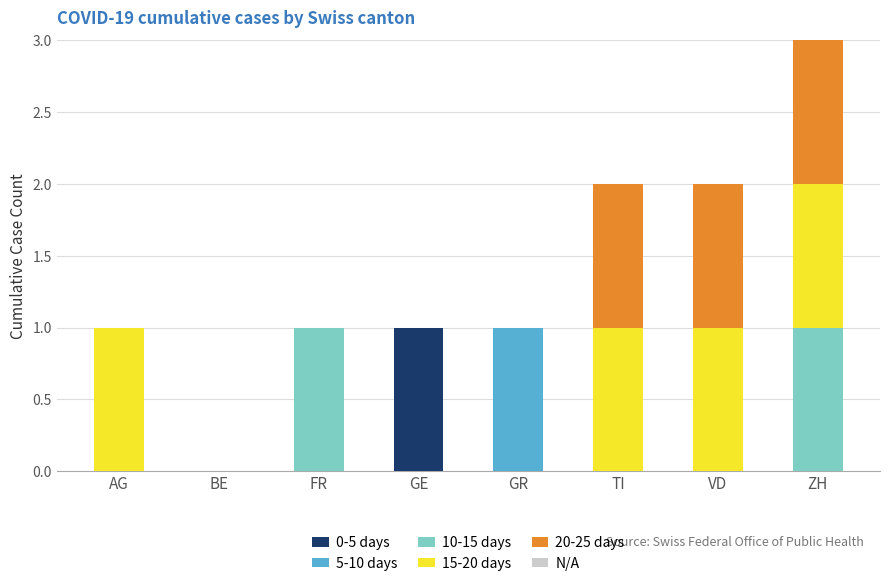

The value of 0-5 days at TI is 0. True or false?

True